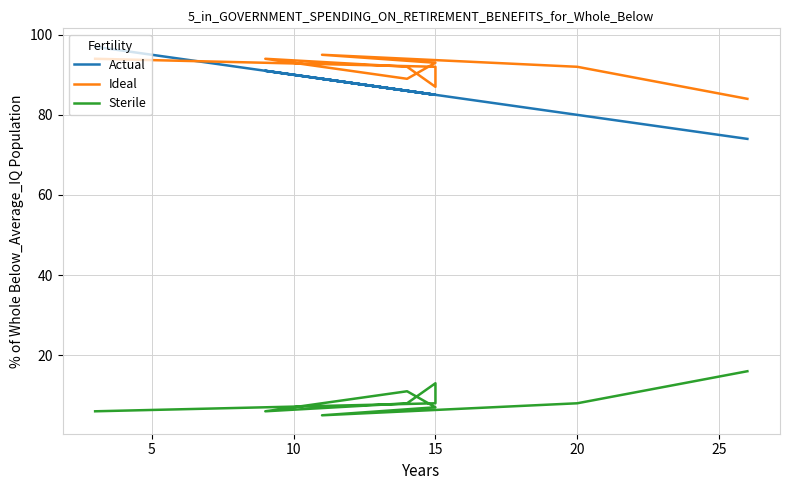

What is the minimum value for Ideal?

84